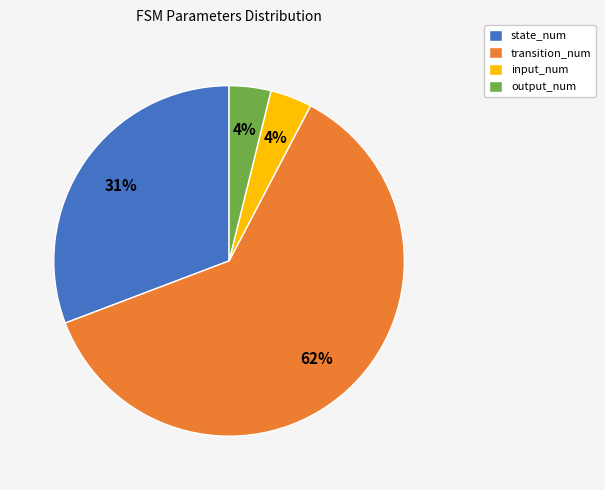

Count the number of slices in the pie.

4